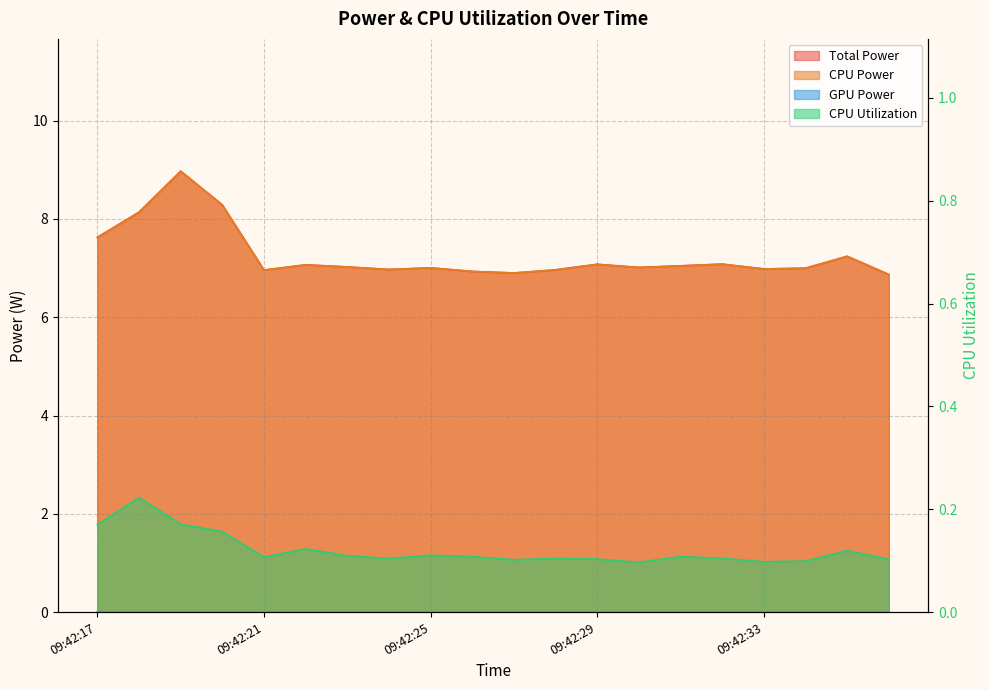

The CPU Power series shows 3.2 at 09:42:20. True or false?

False